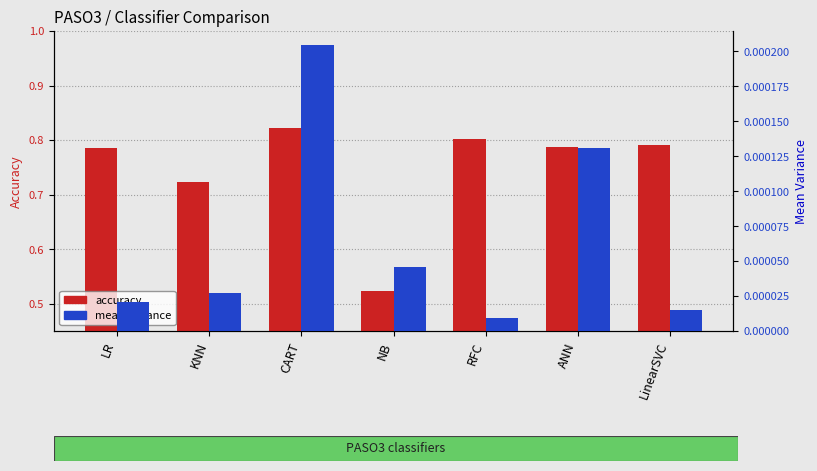

What is the label of the 3rd bar from the left?

CART